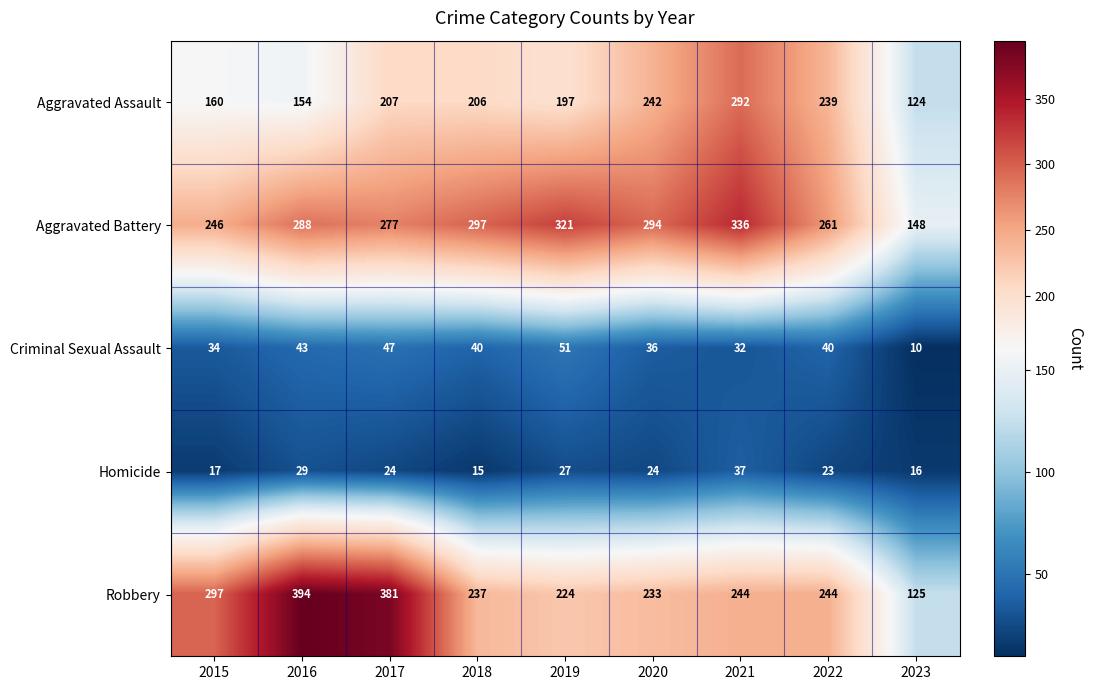

At how many categories does at least one series exceed 374?

2